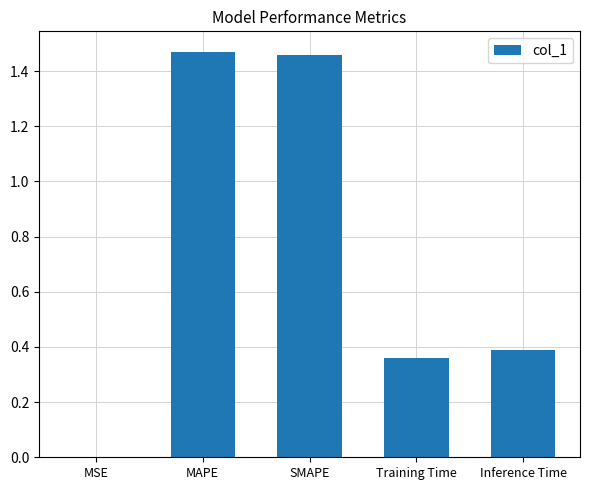

What is the change in value from MAPE to Training Time?

-1.1